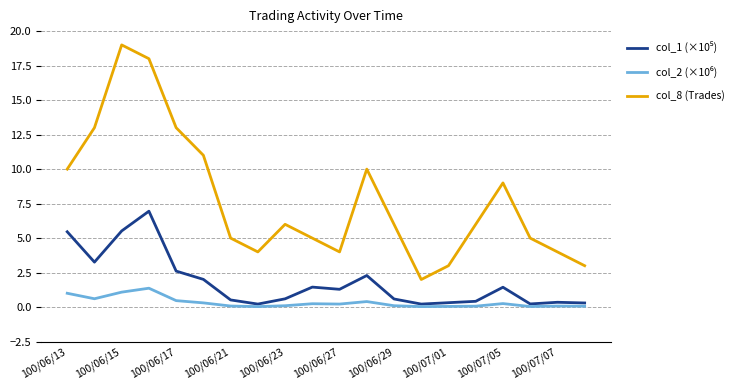

What is the maximum value shown in the chart?

19.0